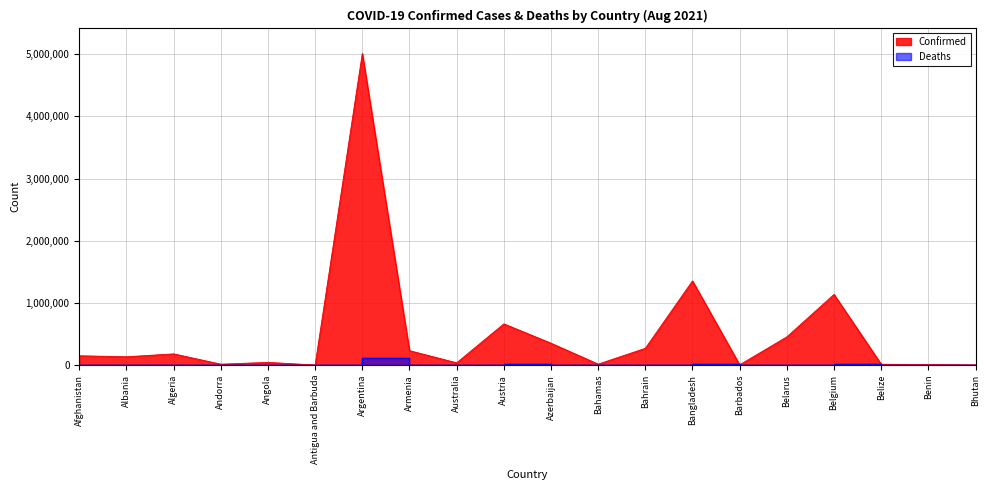

Between Belgium and Bahamas, which is larger?

Belgium